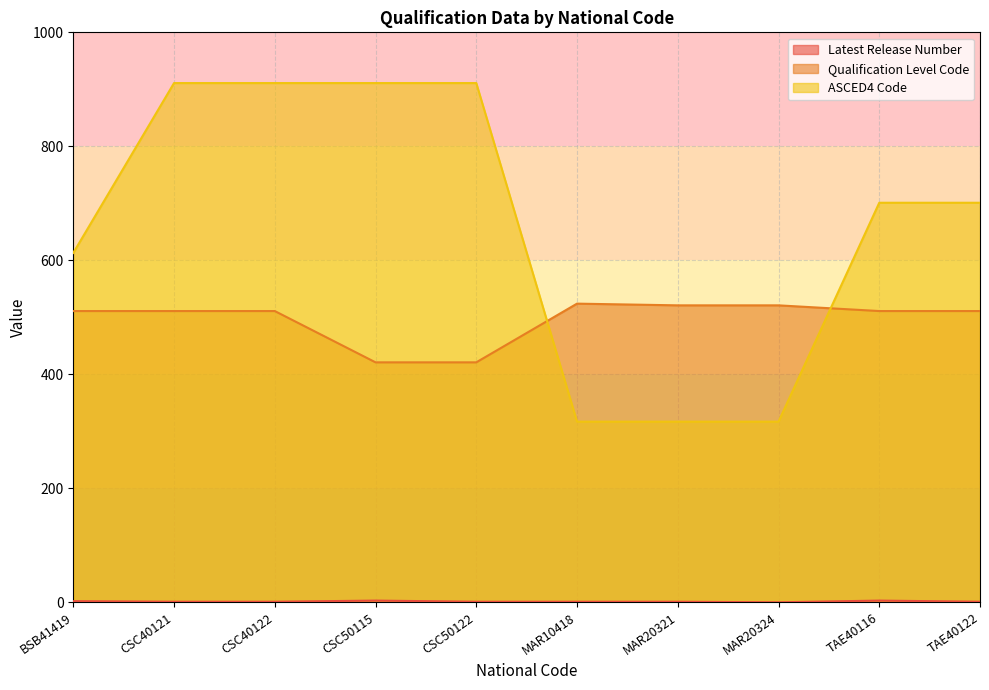

The Latest Release Number series shows 1 at TAE40116. True or false?

False